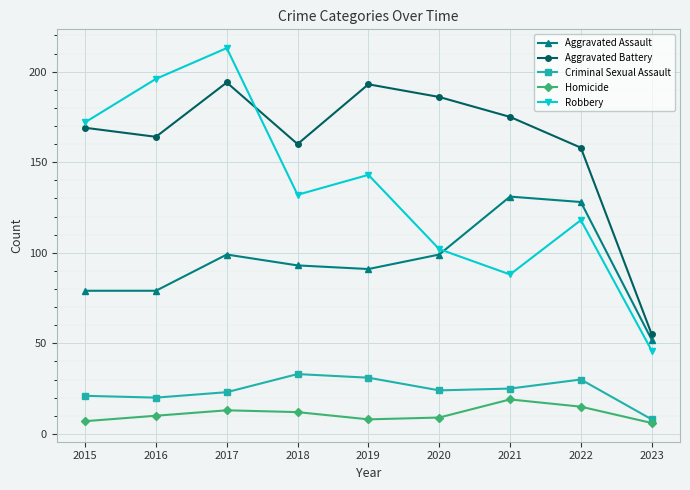

Where is the first local maximum for Aggravated Assault?

2017